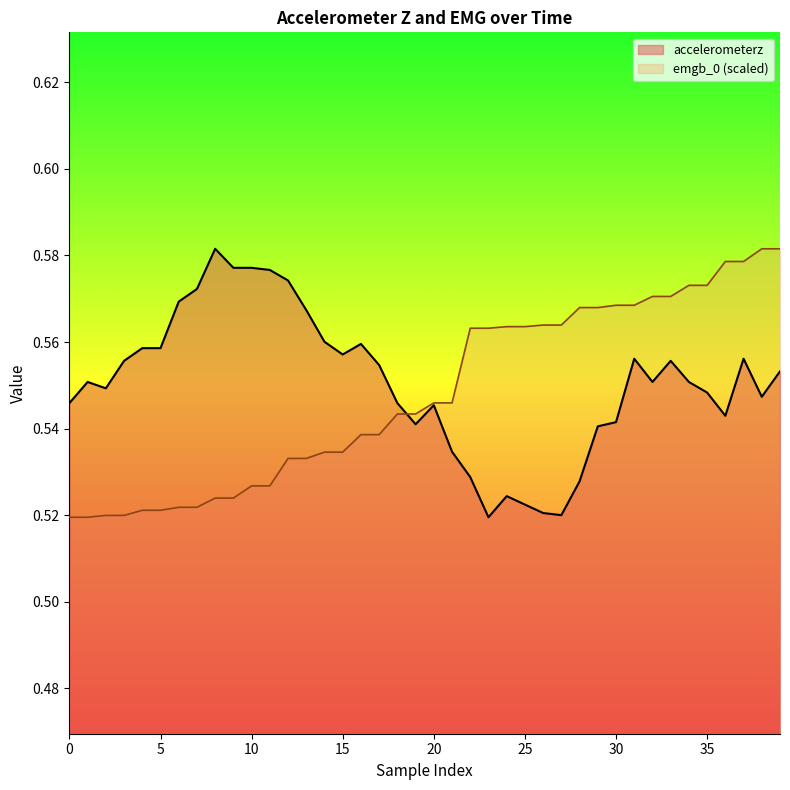

True or false: emgb_0_scaled has more than 0 interior local peaks.

False